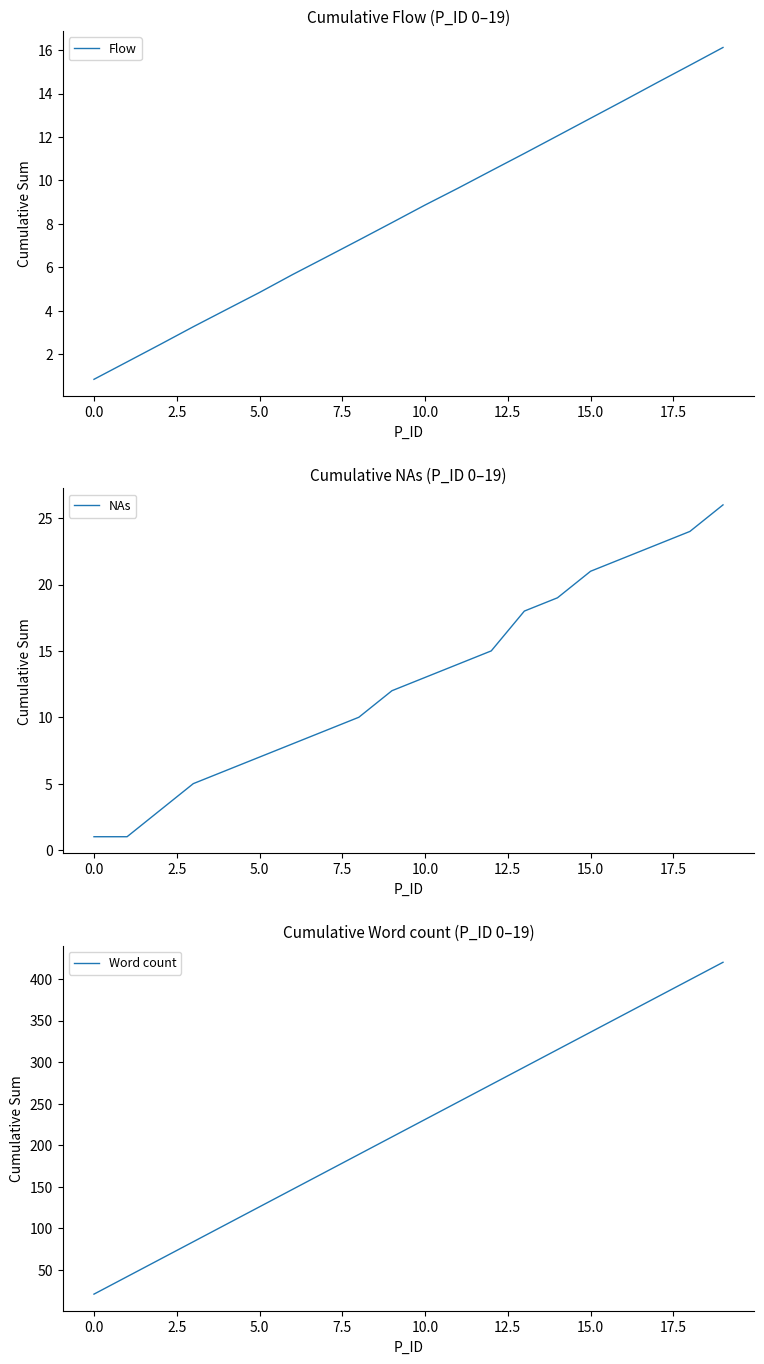

Which series has the widest spread of values?

Word count